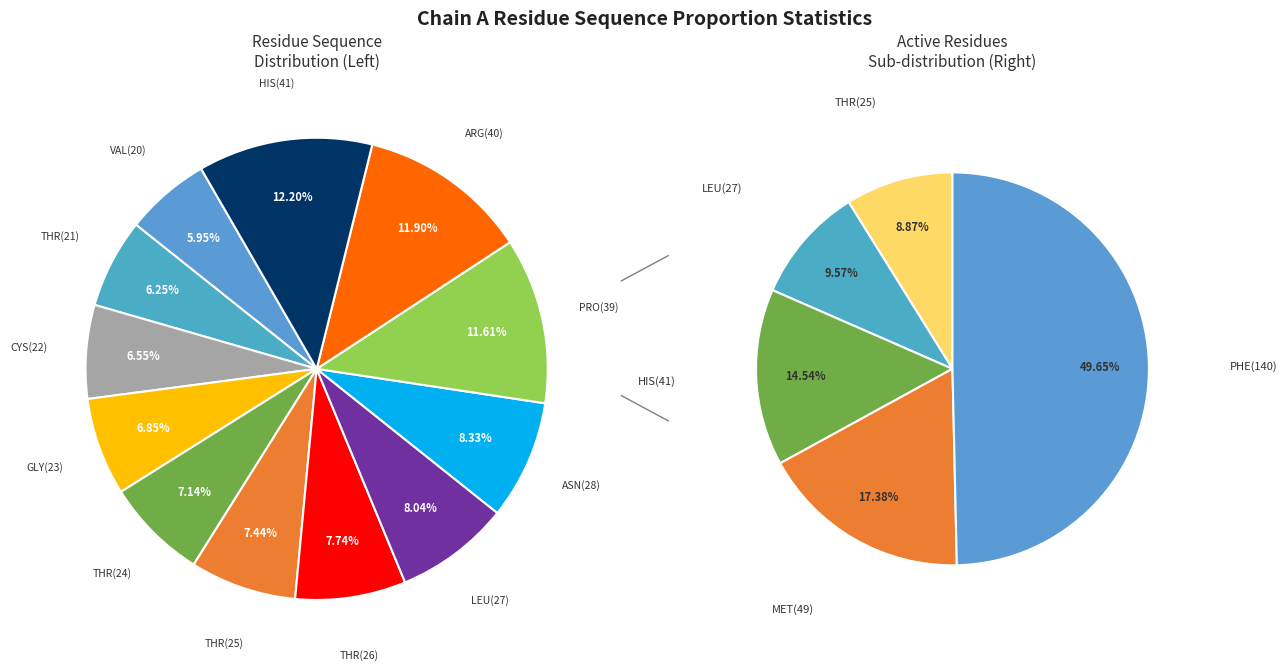

What is the change in value from VAL(20) to THR(25)?

+5